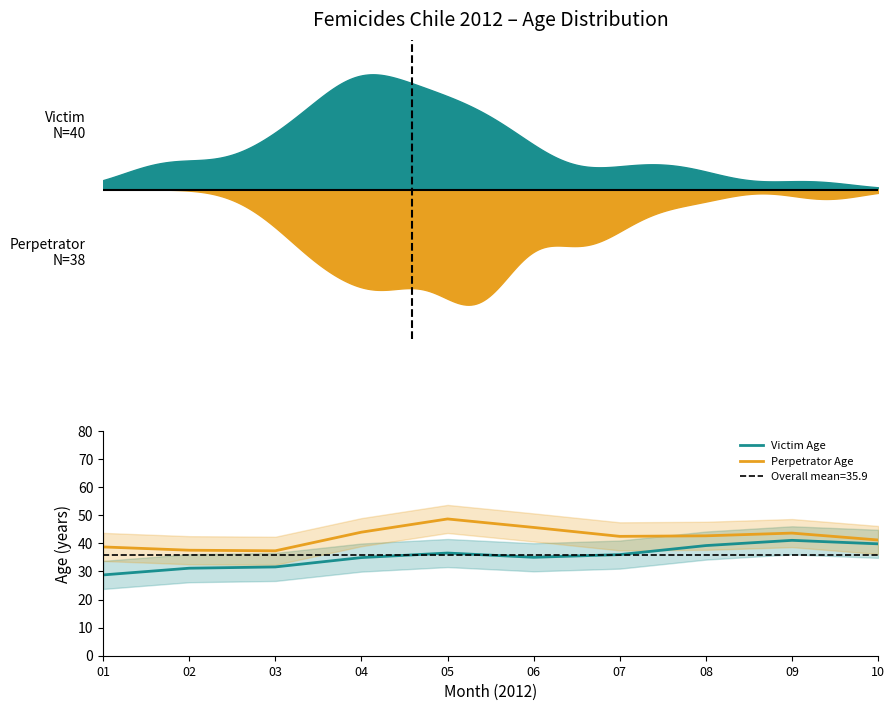

What is the value of the Victim Age point at the 9th from the left?

41.1